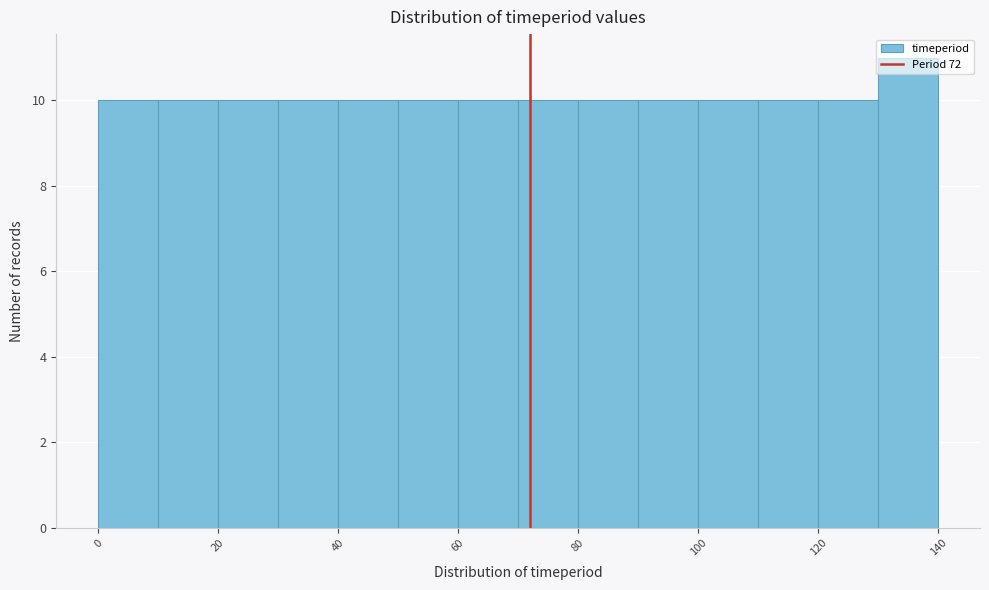

Reading left to right, transcribe this chart: for each bar, give the range it covers on the x-axis and its height. The values are not printed on the chart, so give them approximately, as read against the axis.

0 to 10: 10
10 to 20: 10
20 to 30: 10
30 to 40: 10
40 to 50: 10
50 to 60: 10
60 to 70: 10
70 to 80: 10
80 to 90: 10
90 to 100: 10
100 to 110: 10
110 to 120: 10
120 to 130: 10
130 to 140: 11